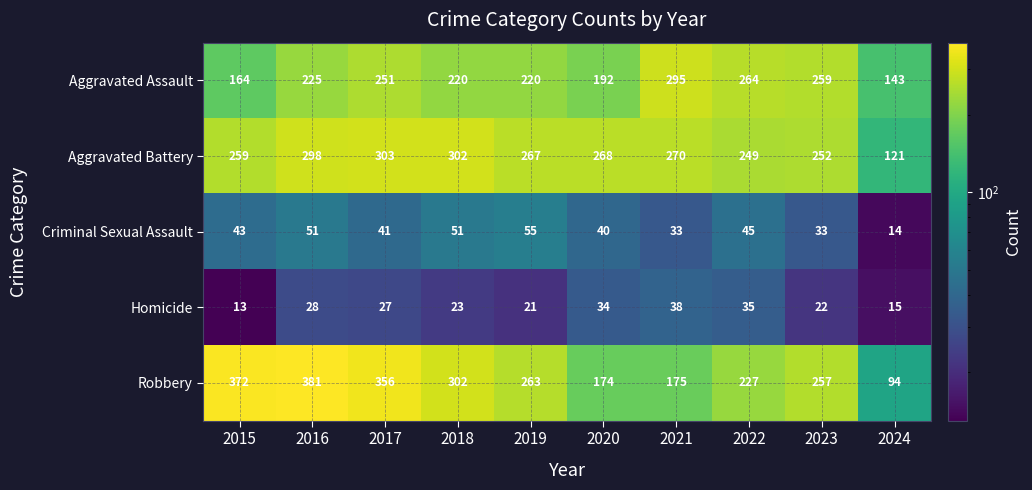

True or false: Homicide has a value of 13 at 2015.

True